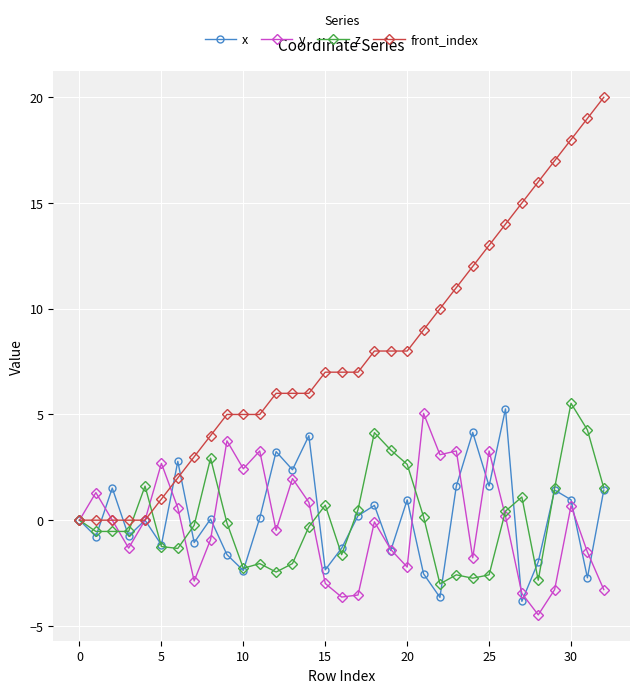

Does the chart have visible grid lines?

Yes